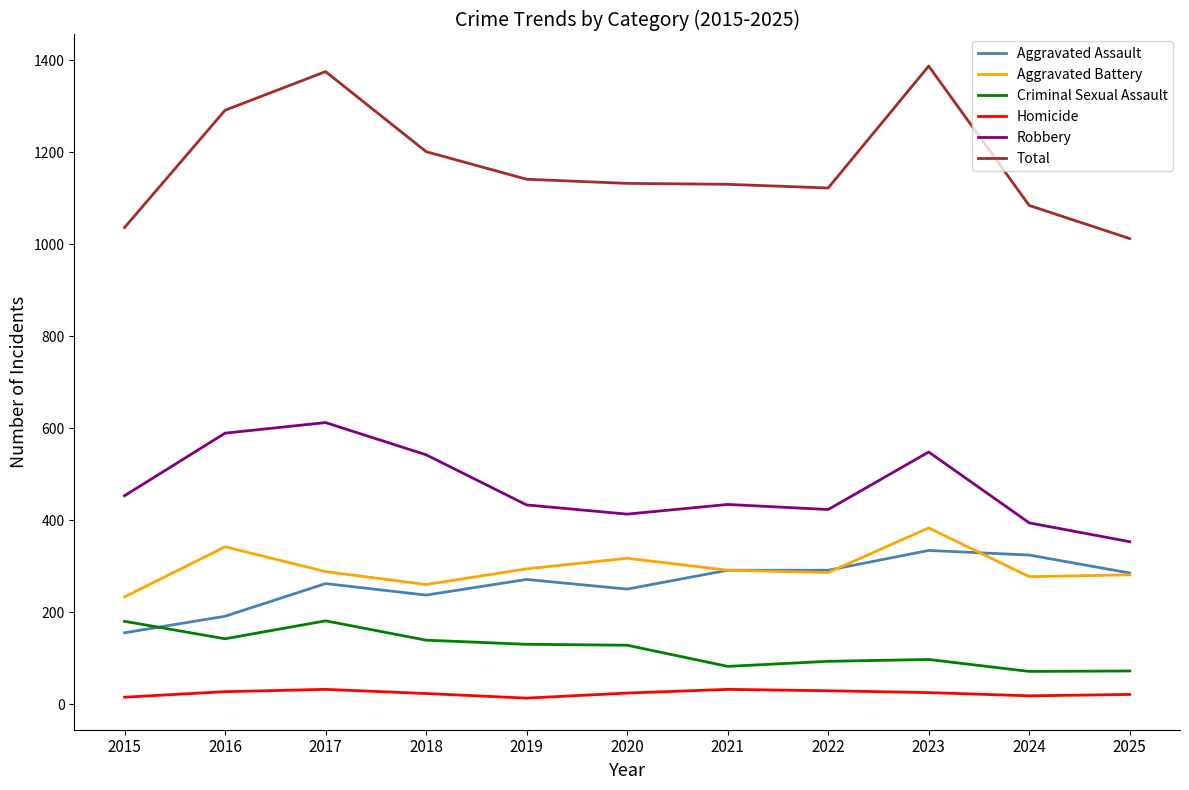

True or false: Total and Aggravated Assault cross at least once.

False